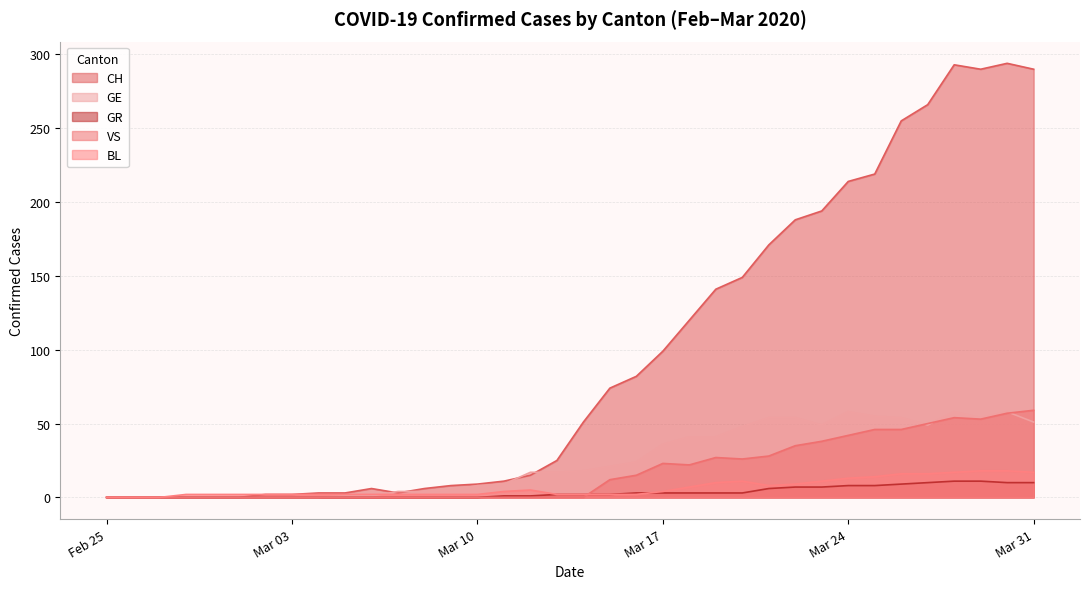

How many distinct data groups are displayed?

5